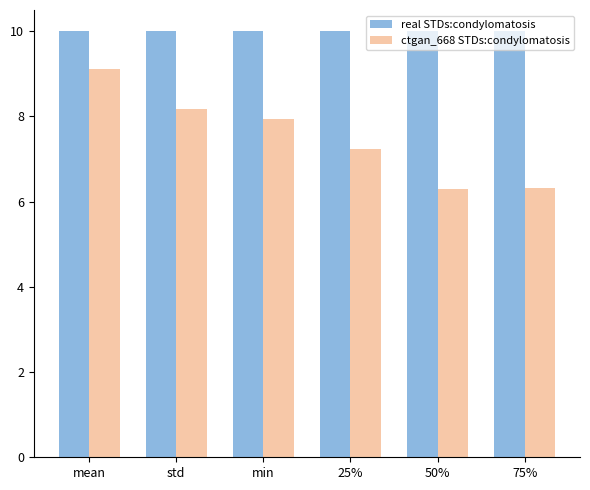

What is the difference between the highest and lowest values at 50%?

3.7